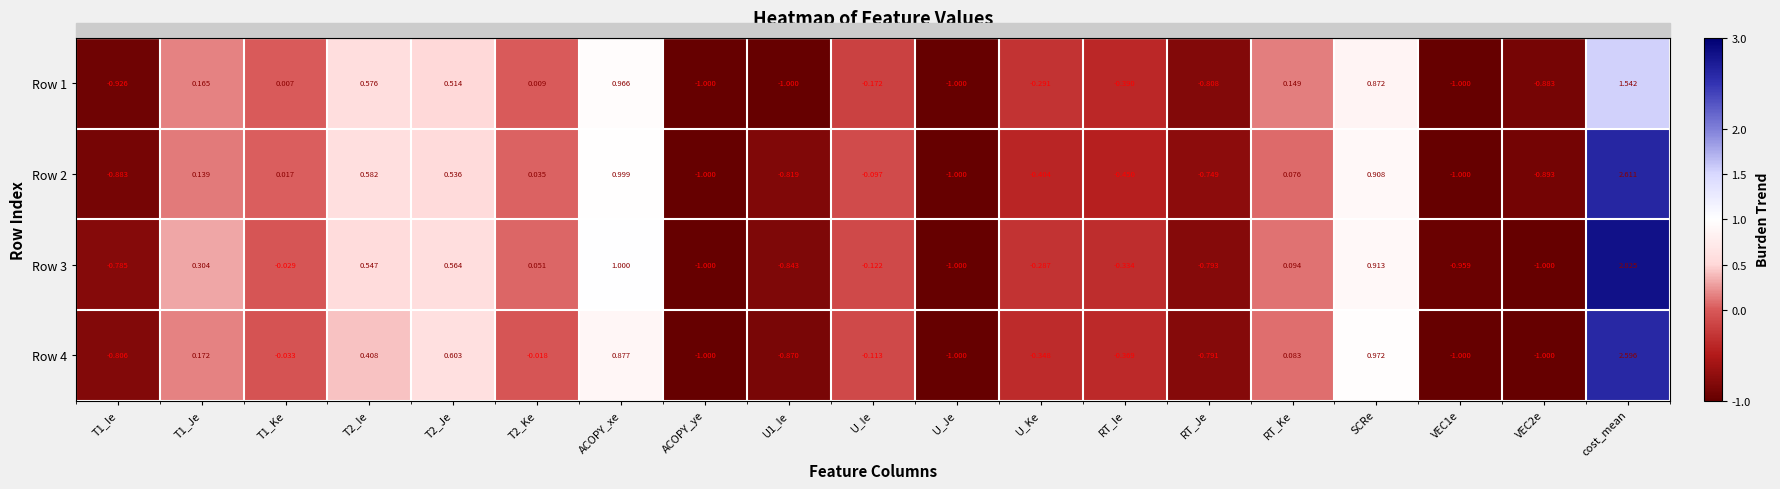

Is it true that Row 4 equals 0.3 at T1_Je?

False